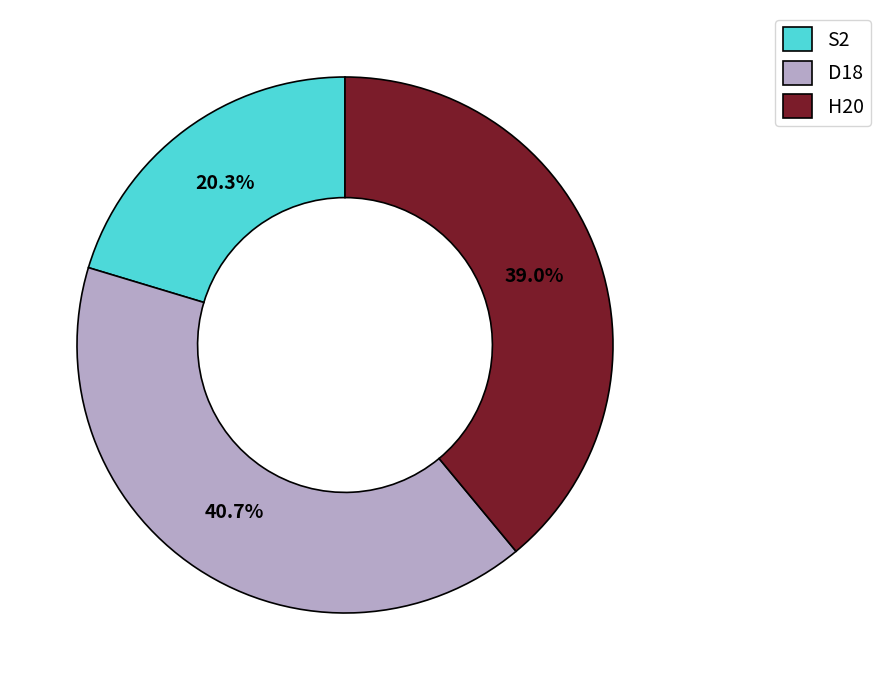

Is it true that H20 is 30% of the pie?

False